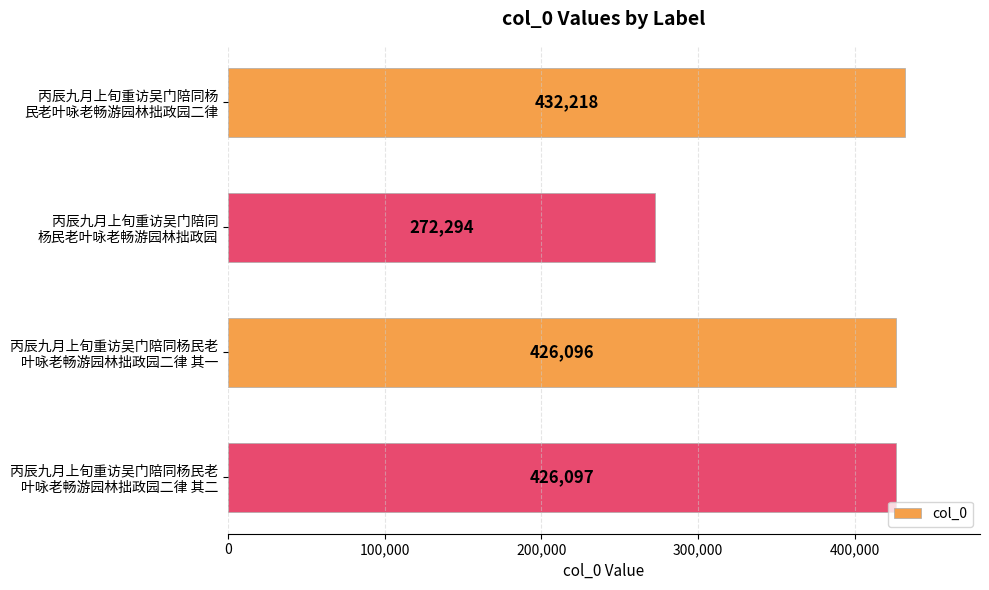

What is the difference between the maximum and minimum values?

159924